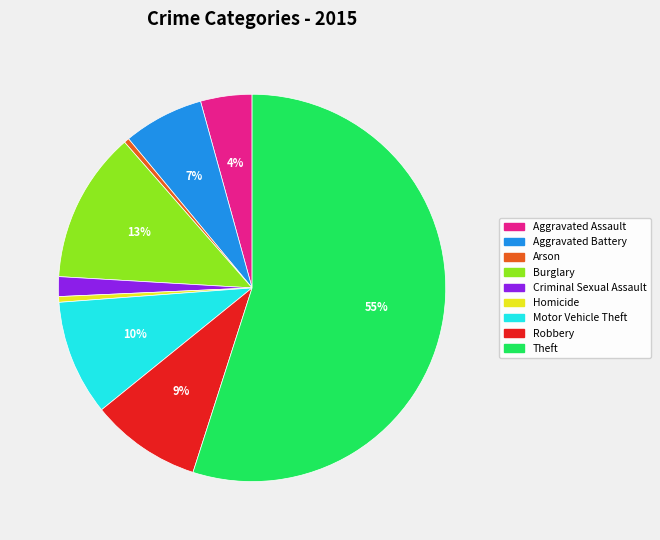

How many slices are in this pie chart?

9